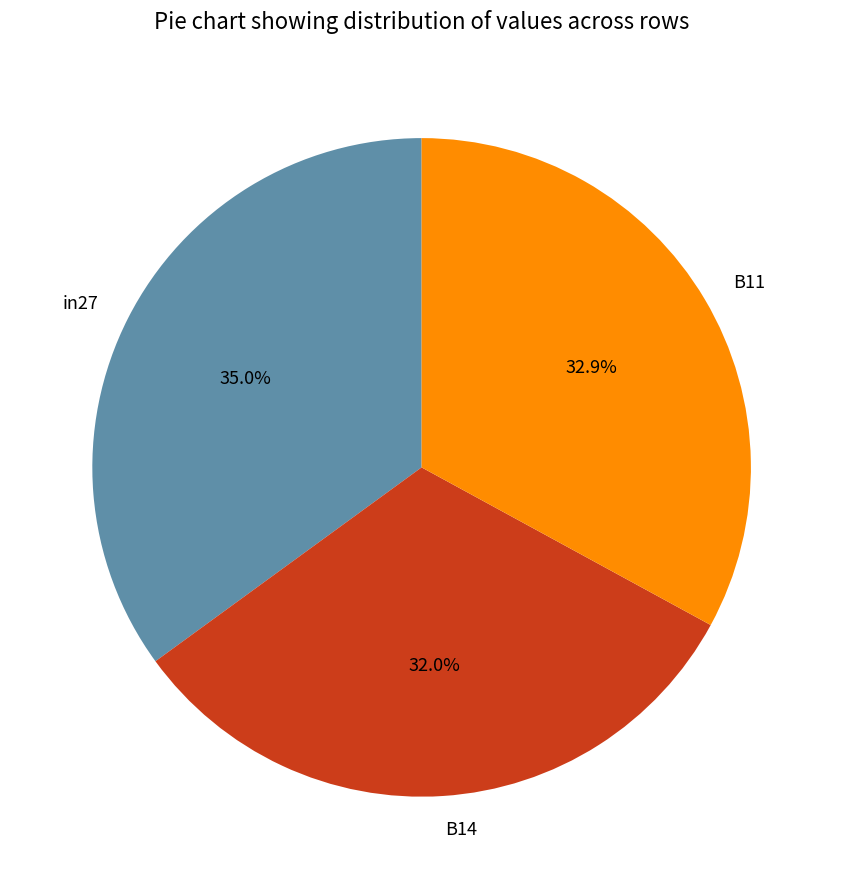

True or false: in27 accounts for 25% of the total.

False